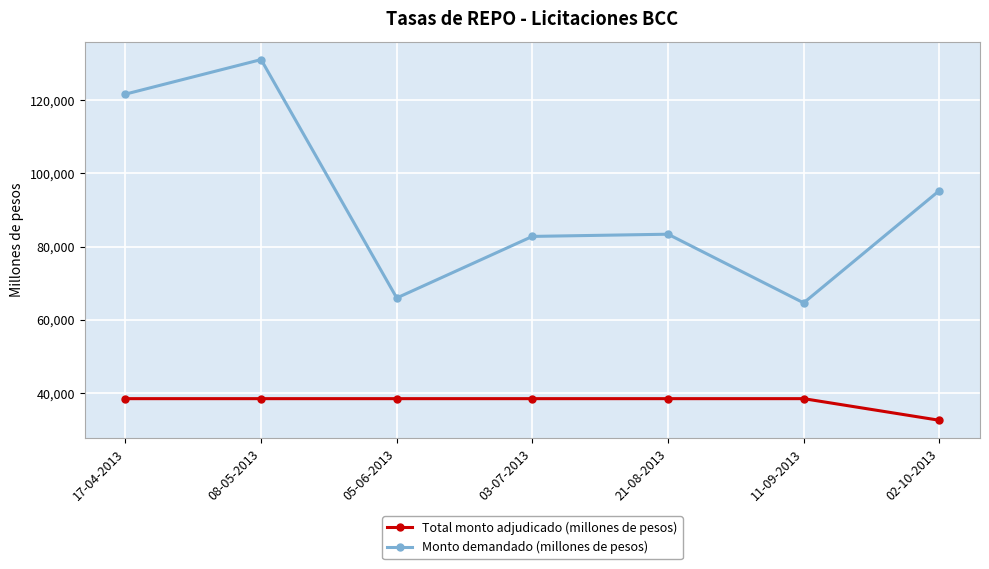

True or false: Total monto adjudicado (millones de pesos) and Monto demandado (millones de pesos) intersect in this chart.

False